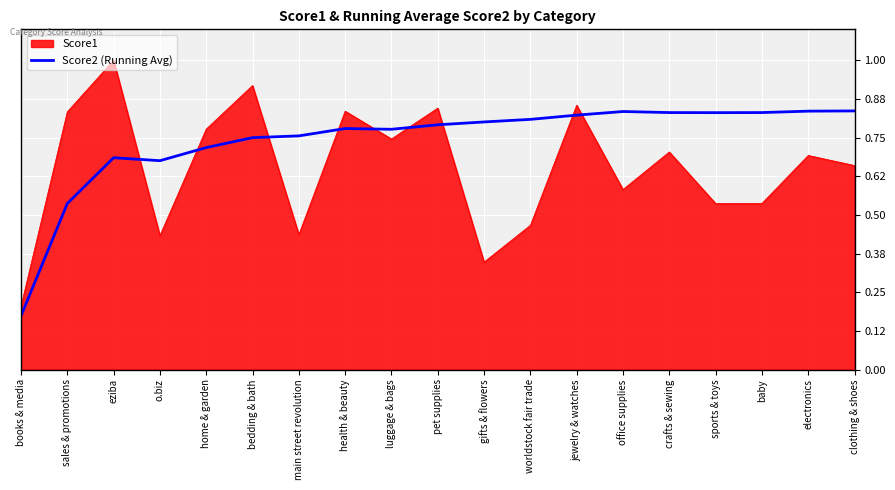

What is the total value across all series at jewelry & watches?

1.7